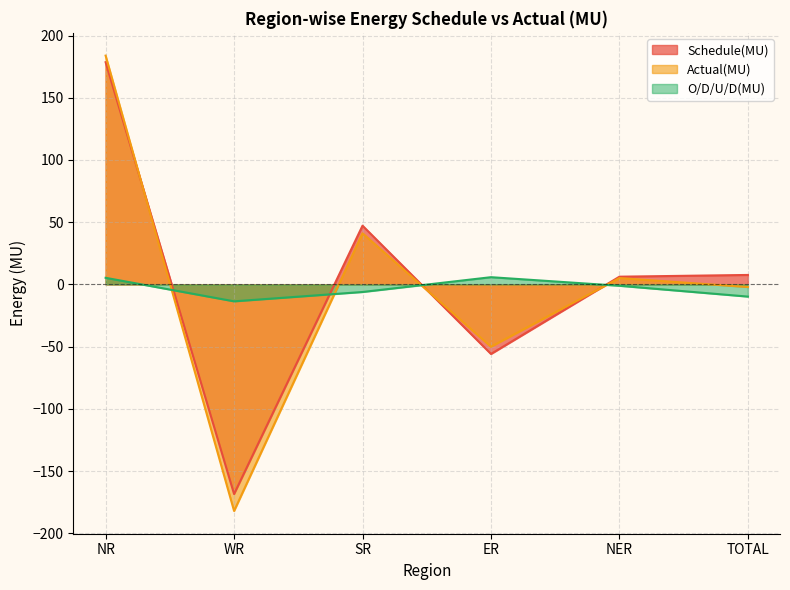

How many data points does each series have?

6